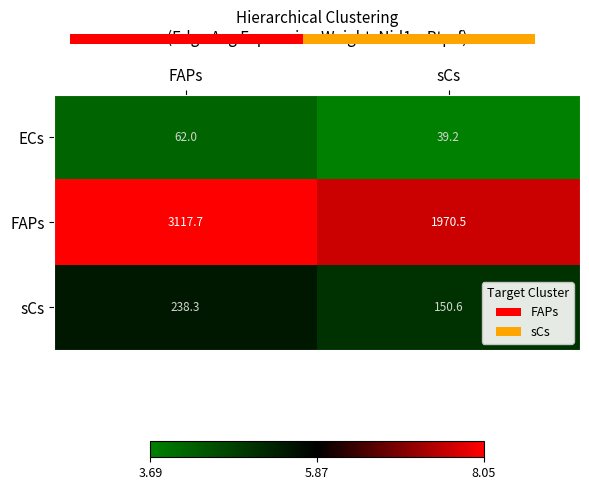

The FAPs series shows 1851.7 at FAPs. True or false?

False